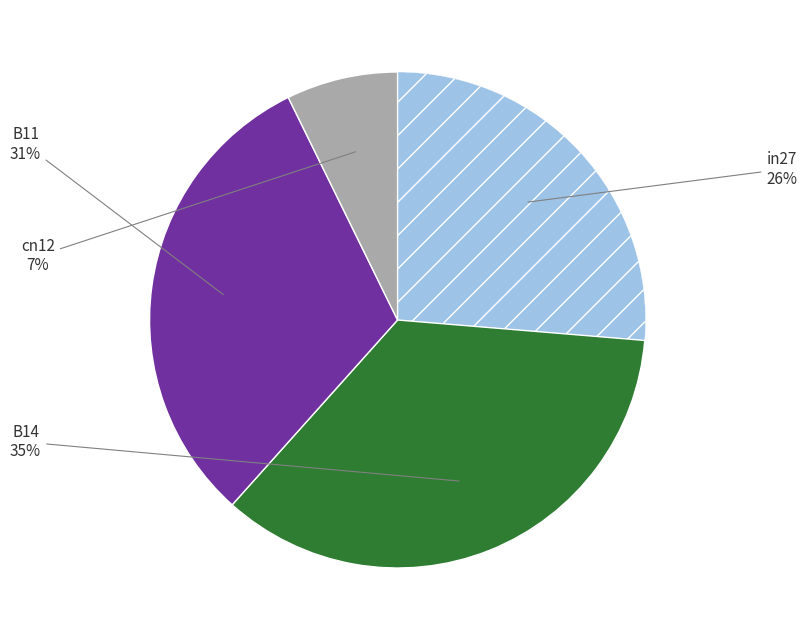

To the nearest percent, what is the average slice percentage?

25%